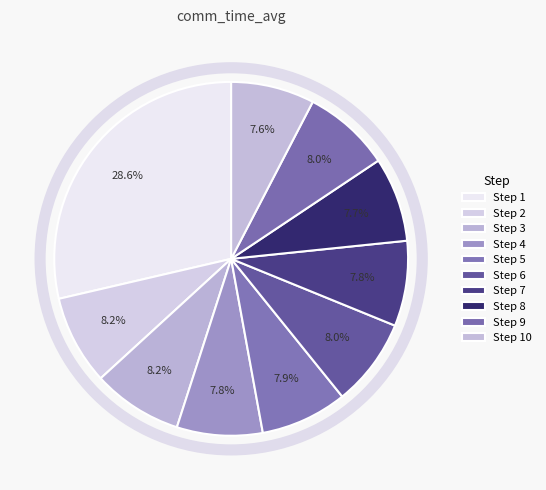

Is there a majority slice in this chart?

No